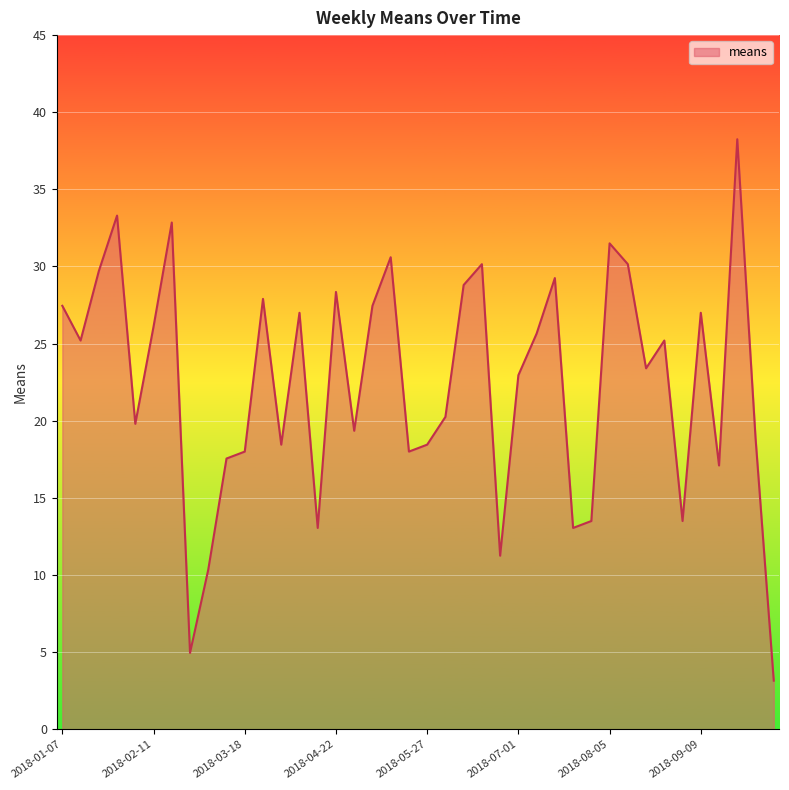

What is the difference between the maximum and minimum values?

35.1